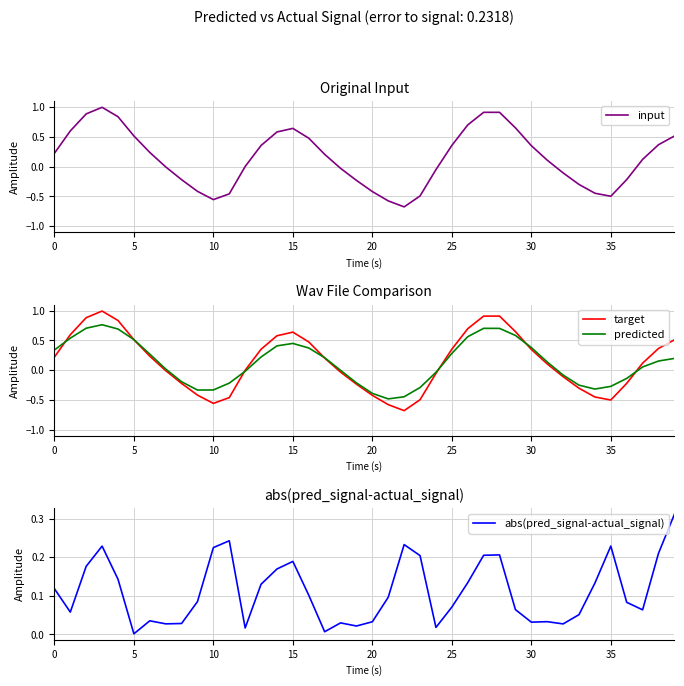

Reading right to left, extract all data points from this chart.

input: 0.5	0.4	0.1	-0.2	-0.5	-0.4	-0.3	-0.1	0.1	0.3	0.6	0.9	0.9	0.7	0.4	-0.1	-0.5	-0.7	-0.6	-0.4	-0.2	-0.0	0.2	0.5	0.6	0.6	0.4	0.0	-0.5	-0.6	-0.4	-0.2	-0.0	0.2	0.5	0.8	1.0	0.9	0.6	0.2
target: 0.5	0.4	0.1	-0.2	-0.5	-0.4	-0.3	-0.1	0.1	0.3	0.6	0.9	0.9	0.7	0.4	-0.1	-0.5	-0.7	-0.6	-0.4	-0.2	-0.0	0.2	0.5	0.6	0.6	0.4	0.0	-0.5	-0.6	-0.4	-0.2	-0.0	0.2	0.5	0.8	1.0	0.9	0.6	0.2
predicted: 0.2	0.2	0.1	-0.1	-0.3	-0.3	-0.2	-0.1	0.1	0.4	0.6	0.7	0.7	0.6	0.3	-0.0	-0.3	-0.4	-0.5	-0.4	-0.2	-0.0	0.2	0.4	0.4	0.4	0.2	-0.0	-0.2	-0.3	-0.3	-0.2	0.0	0.3	0.5	0.7	0.8	0.7	0.5	0.3
abs(pred_signal-actual_signal): 0.3	0.2	0.1	0.1	0.2	0.1	0.1	0.0	0.0	0.0	0.1	0.2	0.2	0.1	0.1	0.0	0.2	0.2	0.1	0.0	0.0	0.0	0.0	0.1	0.2	0.2	0.1	0.0	0.2	0.2	0.1	0.0	0.0	0.0	0.0	0.1	0.2	0.2	0.1	0.1